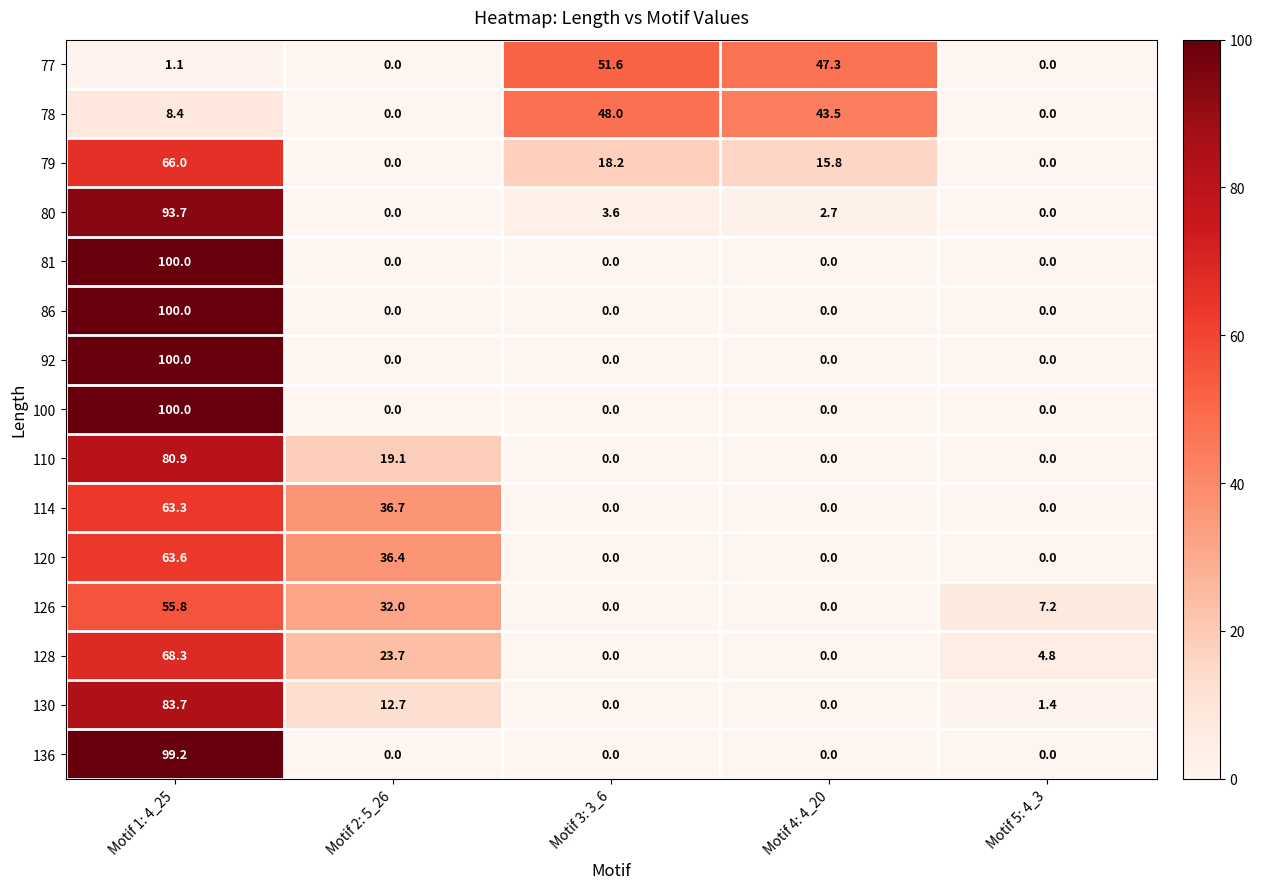

Where does the 78 series first go above 8?

Motif 1: 4_25